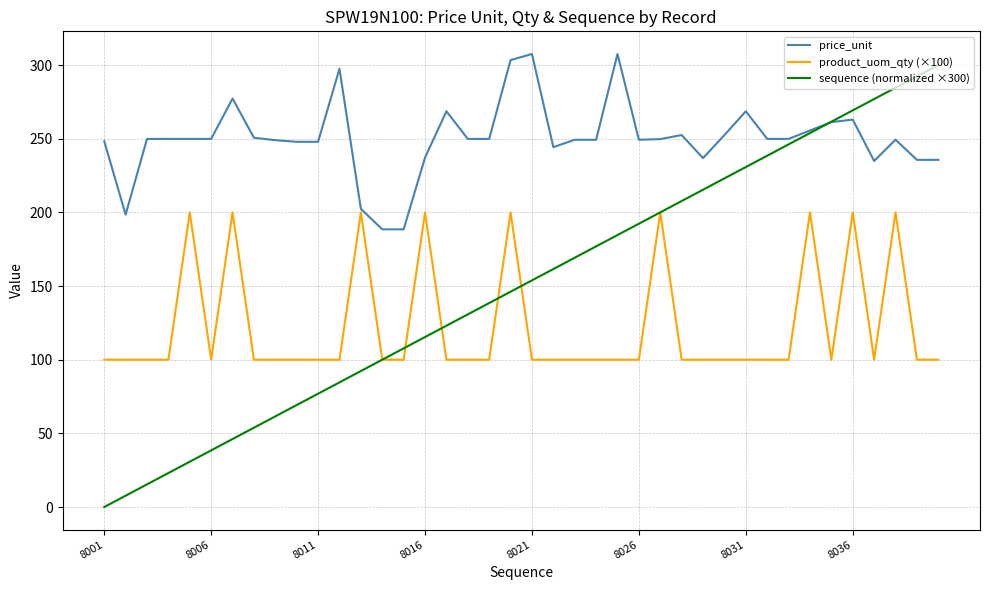

Which series has the largest range (max minus min)?

sequence (normalized ×300)